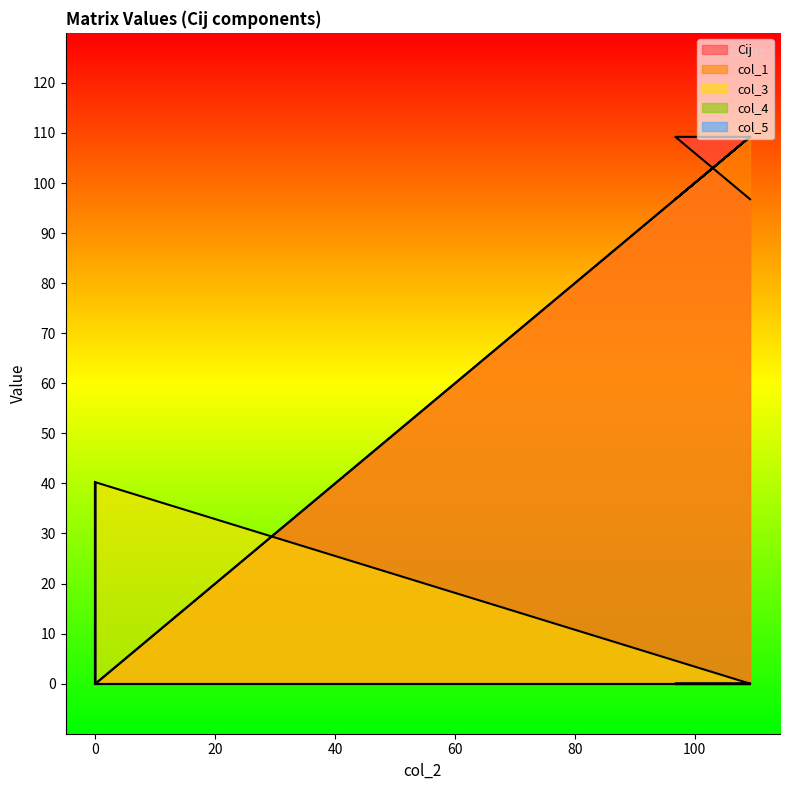

How many times do col_3 and Cij cross each other?

1